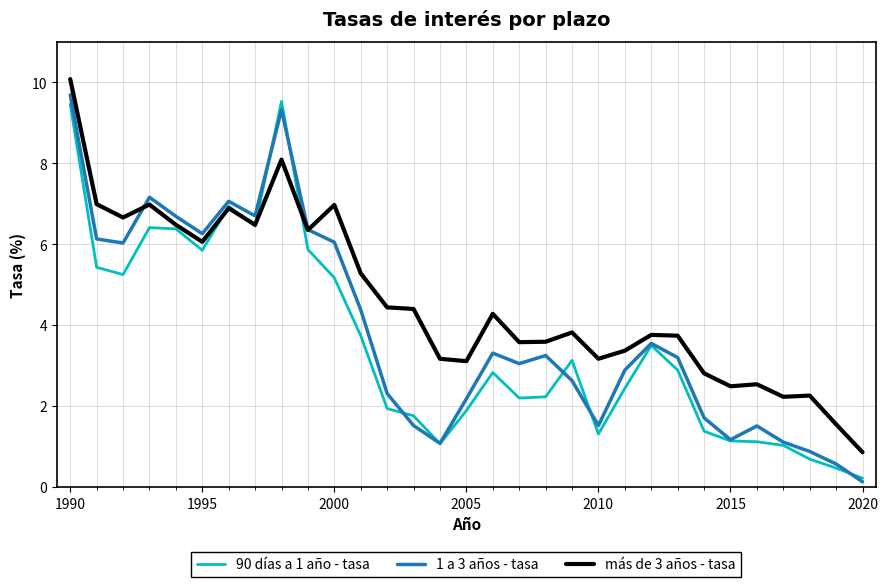

What are all the series names shown in the legend?

90 días a 1 año - tasa, 1 a 3 años - tasa, más de 3 años - tasa